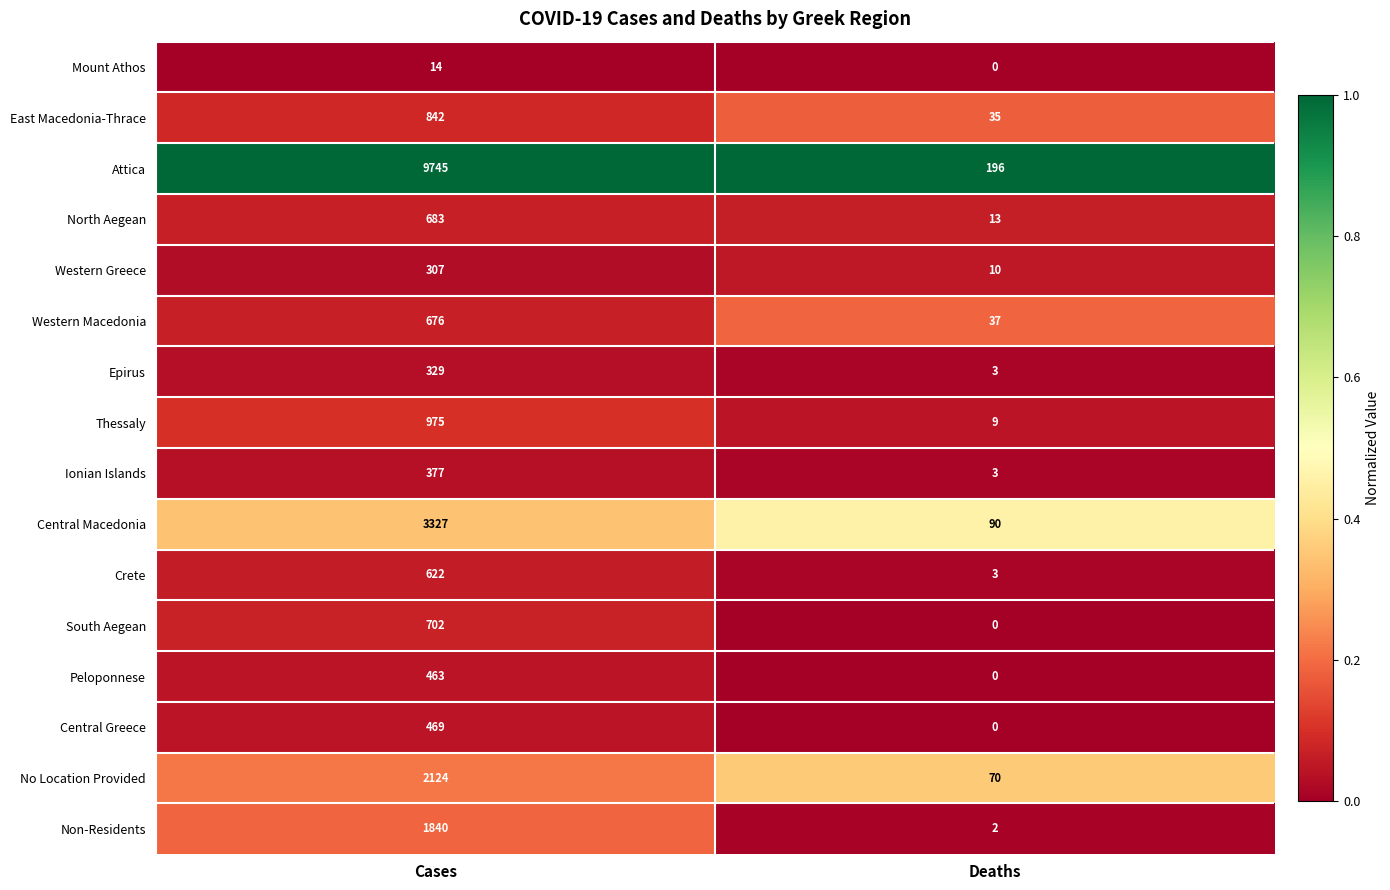

The value of East Macedonia-Thrace at Deaths is 47. True or false?

False